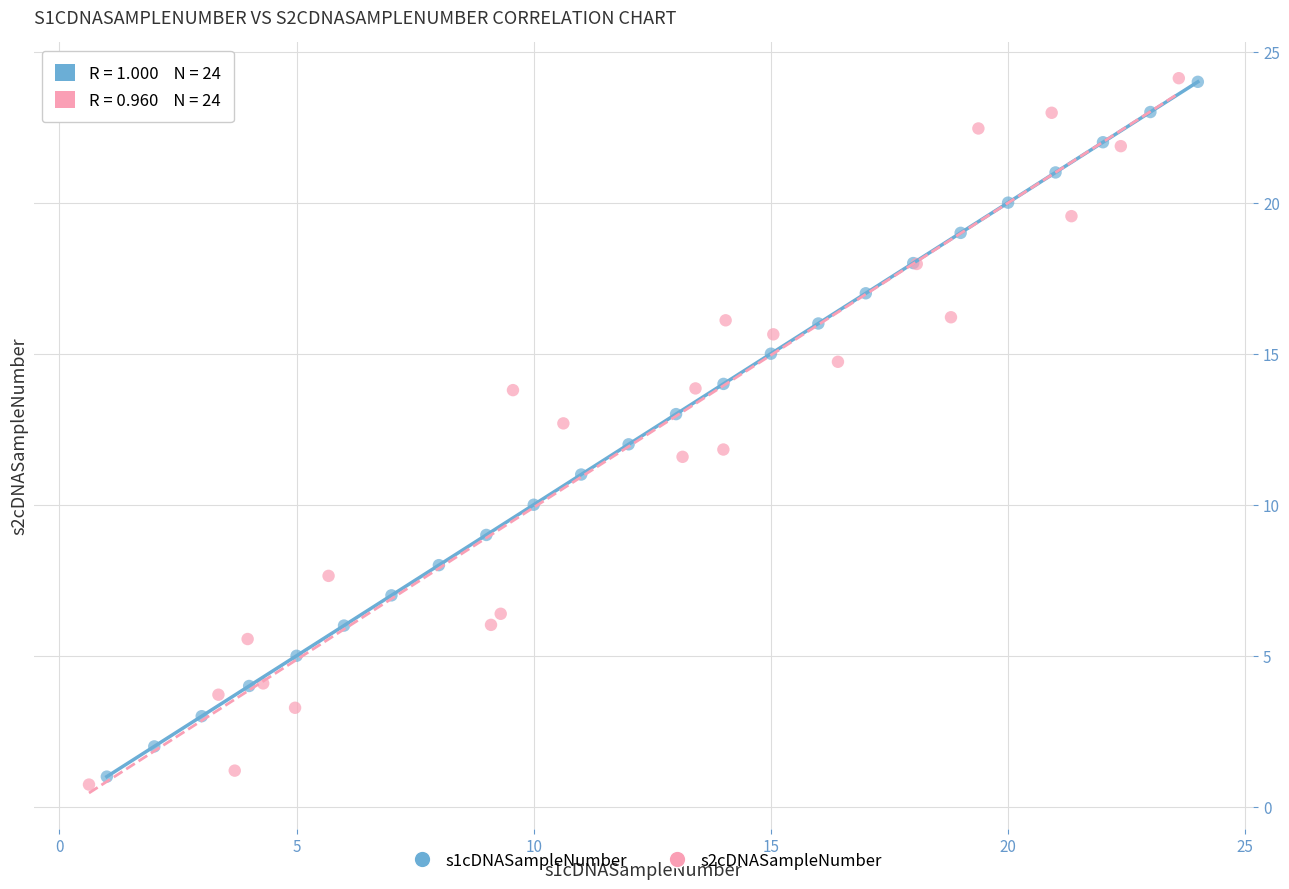

Which series has the widest spread of Y values?

s2cDNASampleNumber